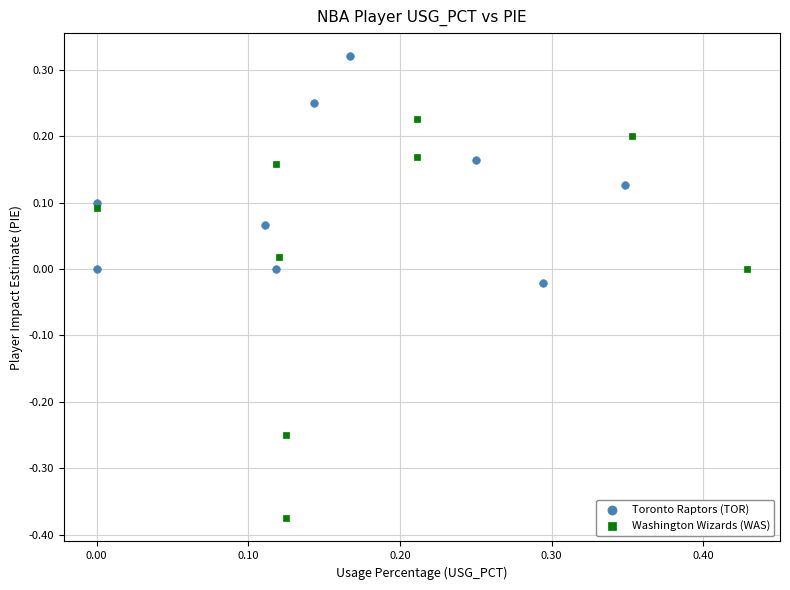

Which series has the largest Y range (max minus min)?

Washington Wizards (WAS)